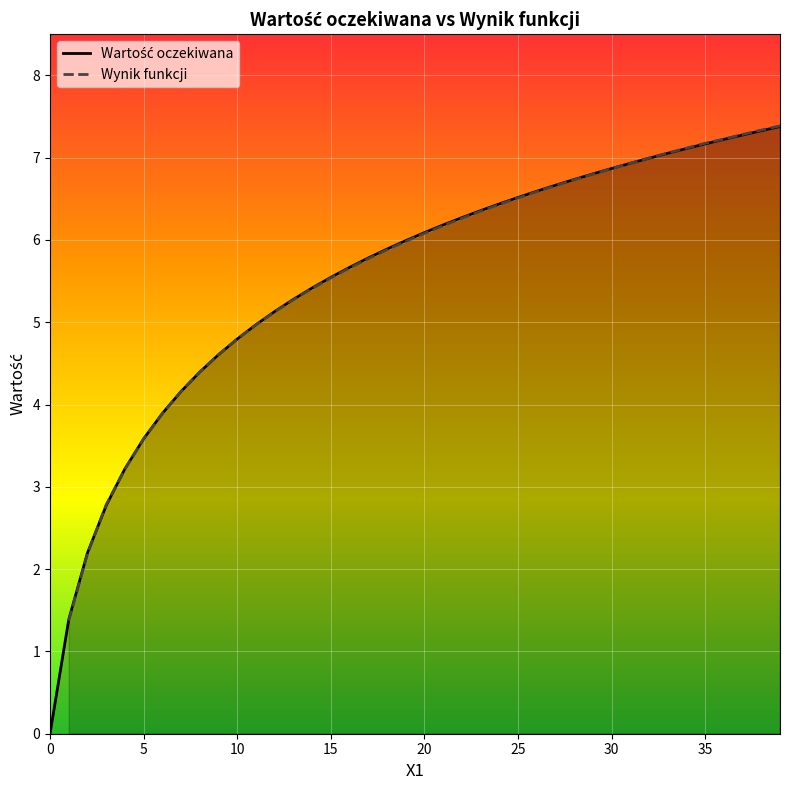

What is the label of the 20th point from the right?

20